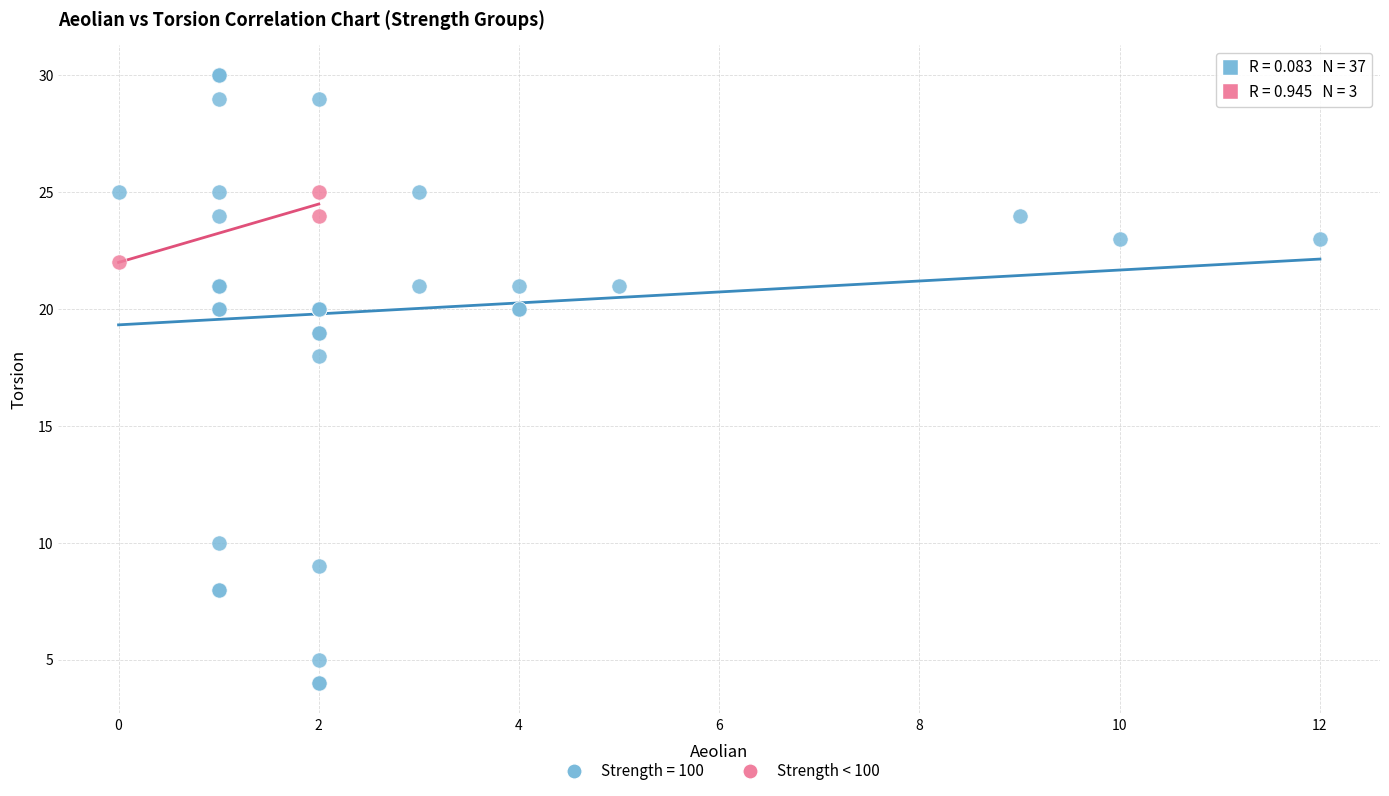

Which series contains the highest Y value?

Strength = 100